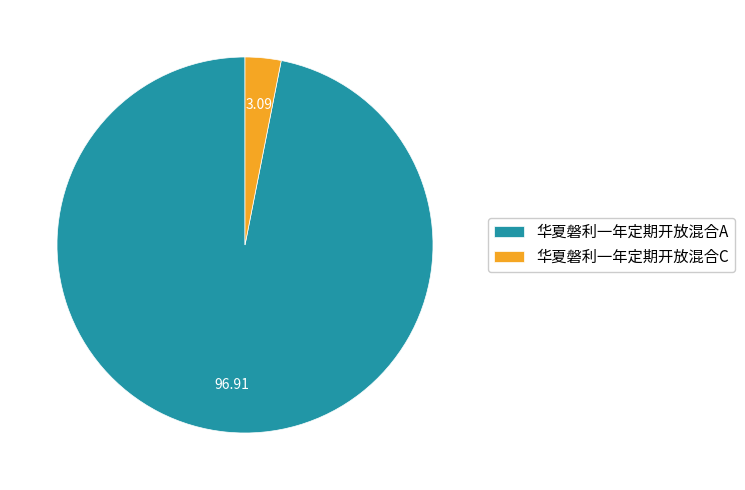

Is the sum of 华夏磐利一年定期开放混合A and 华夏磐利一年定期开放混合C greater than half?

Yes